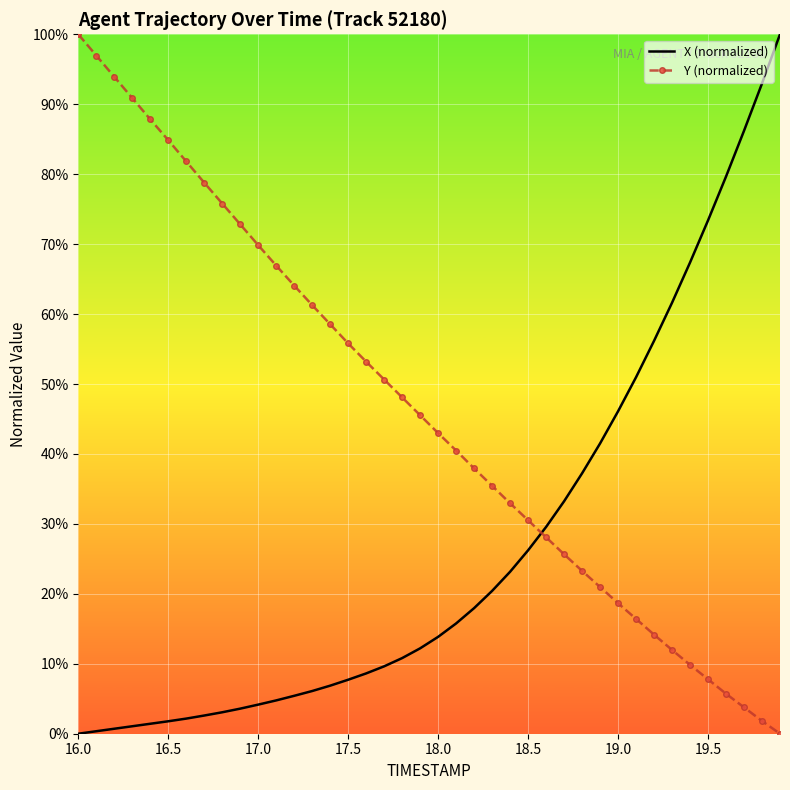

Rank the series by their average value, from highest to lowest.

Y (normalized), X (normalized)